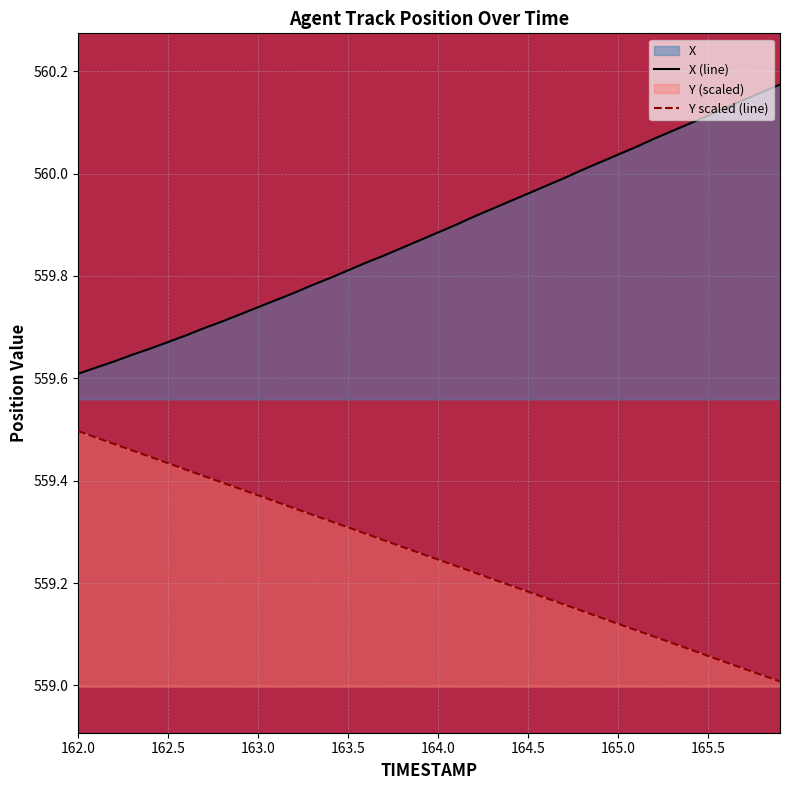

Between 162.3 and 163.7, which series saw the biggest shift?

X